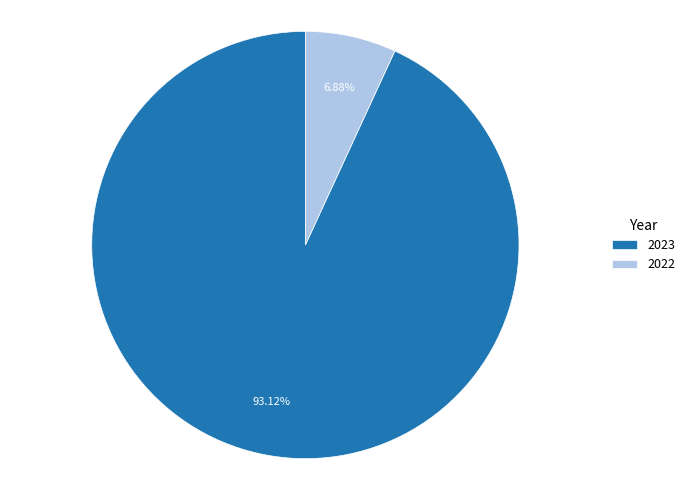

What percentage is the 2023 slice, to the nearest percent?

93%